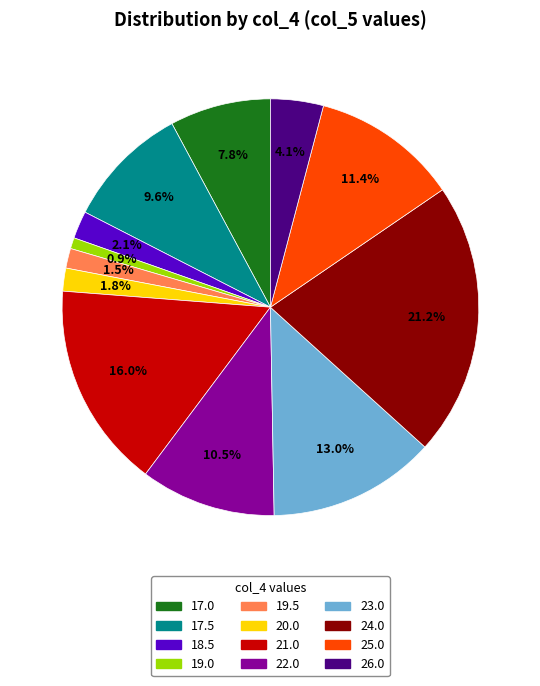

Is there any slice that represents more than half of the pie?

No